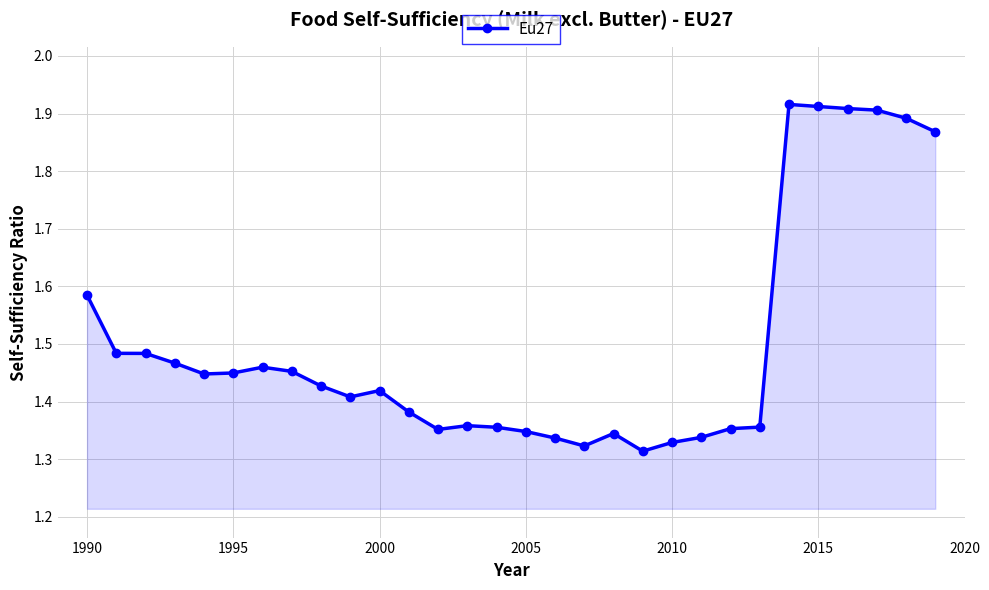

What is the difference between the maximum and minimum values?

0.6